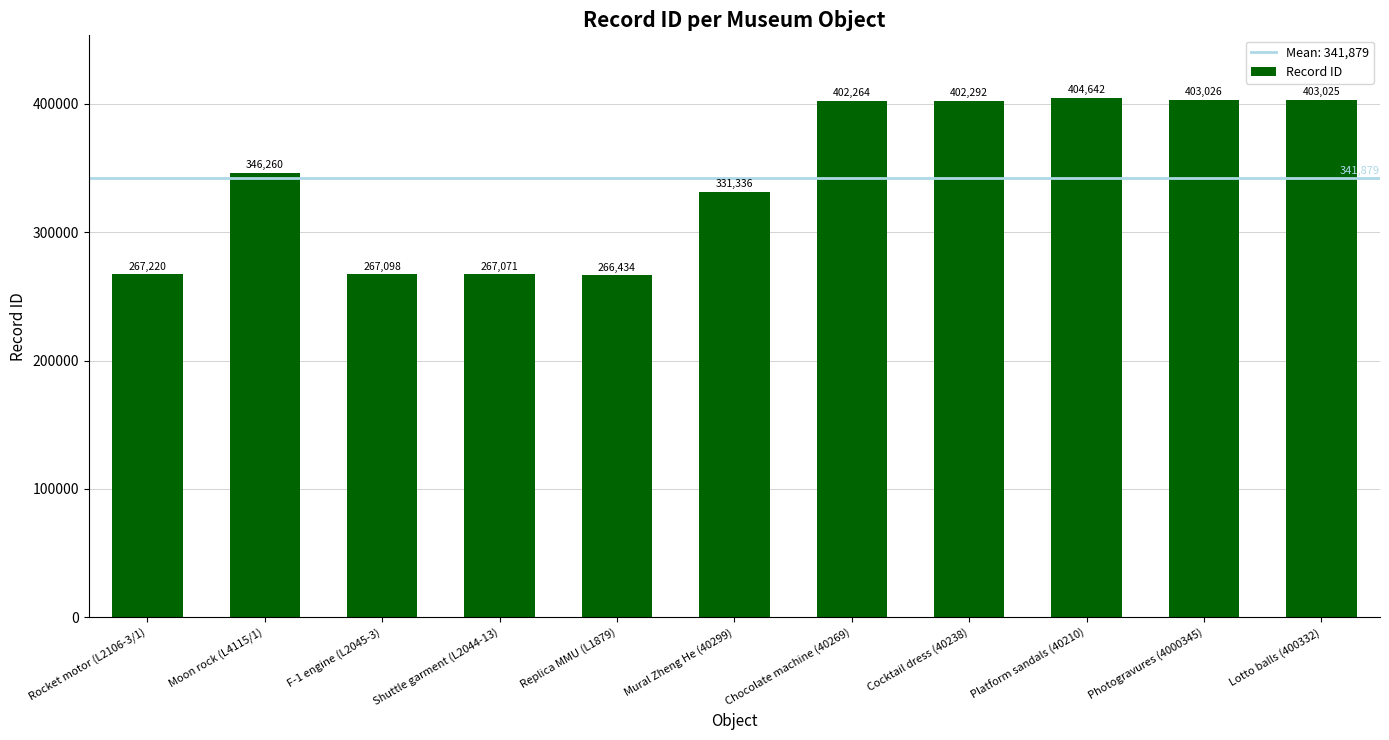

Reading left to right, what are all the values shown in this chart?

Rocket motor (L2106-3/1)=267220	Moon rock (L4115/1)=346260	F-1 engine (L2045-3)=267098	Shuttle garment (L2044-13)=267071	Replica MMU (L1879)=266434	Mural Zheng He (40299)=331336	Chocolate machine (40269)=402264	Cocktail dress (40238)=402292	Platform sandals (40210)=404642	Photogravures (4000345)=403026	Lotto balls (400332)=403025